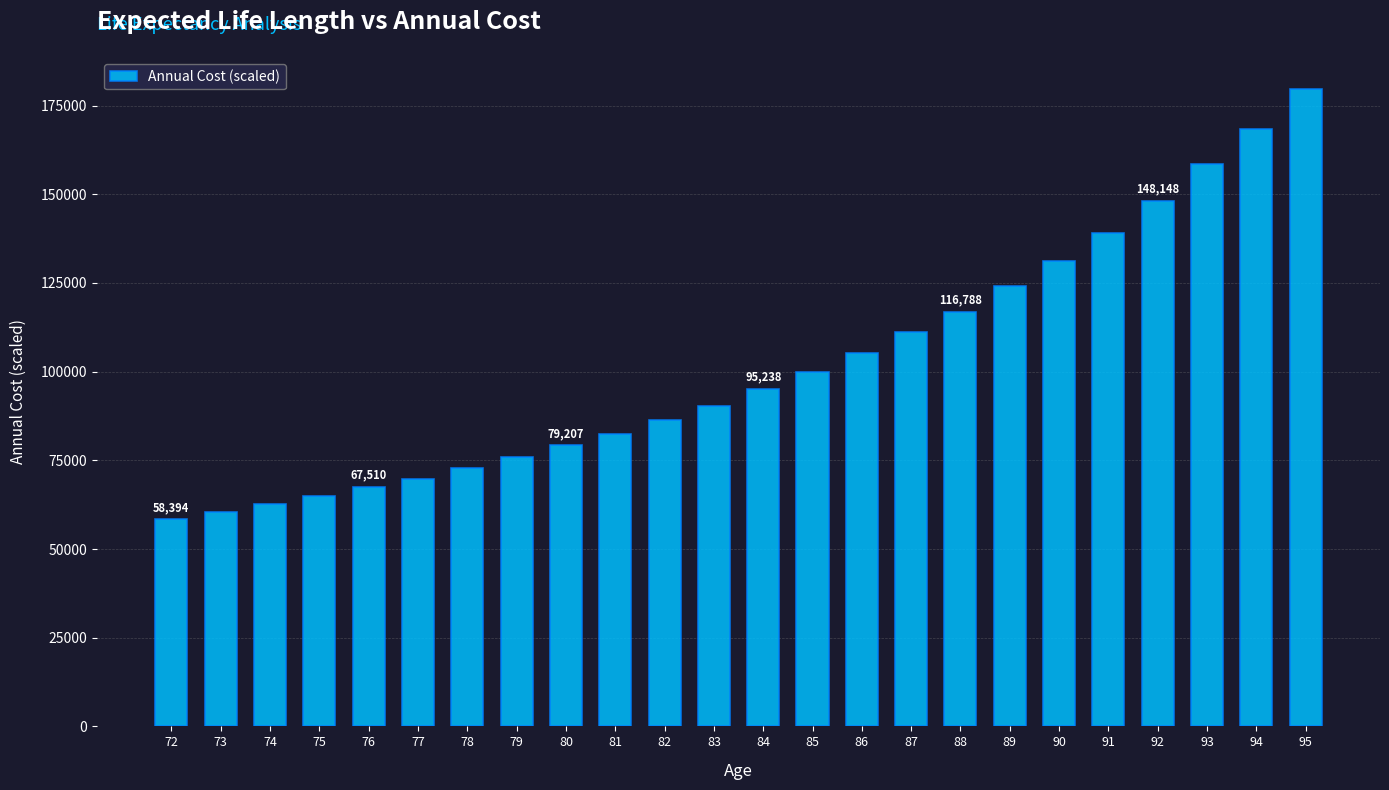

What is the value of the 2nd bar from the left?

60377.4